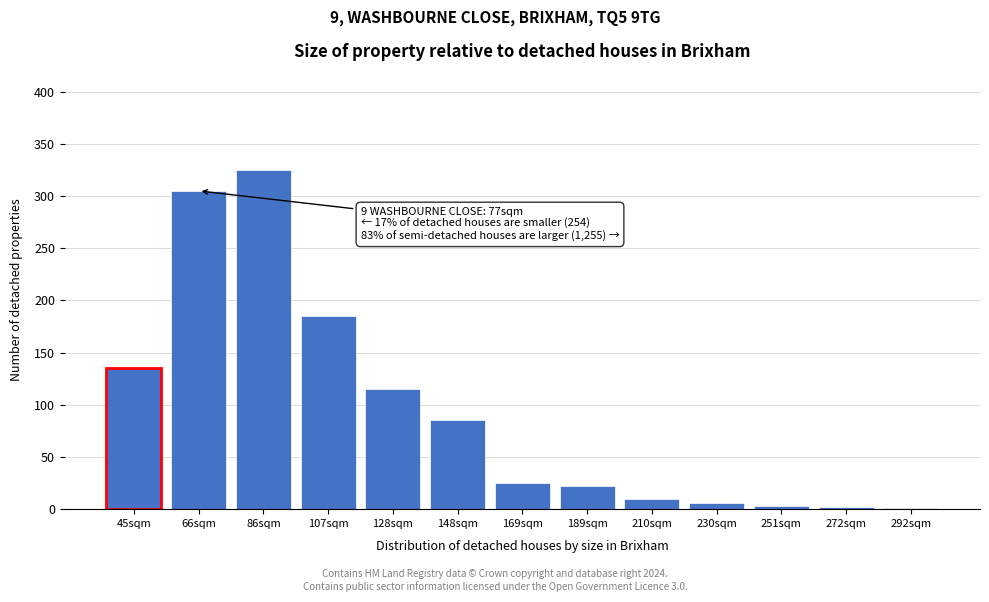

What is the sum of all values?

1219